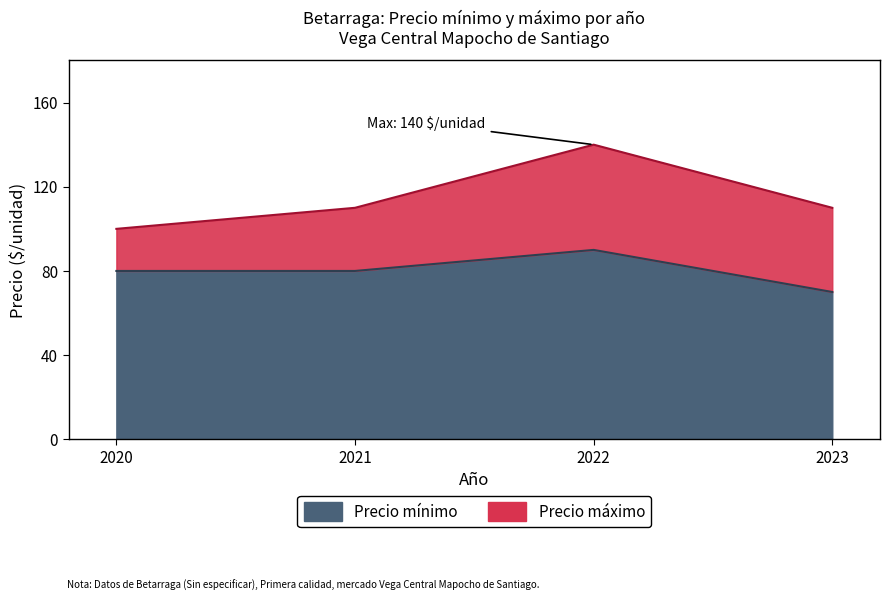

What is the total value across all series at 2021?

190